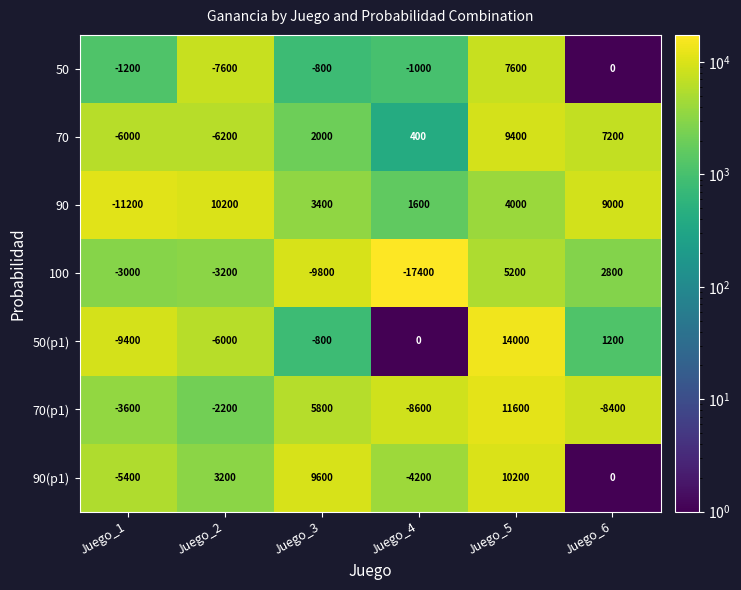

Read the 100 value at Juego_6.

2800